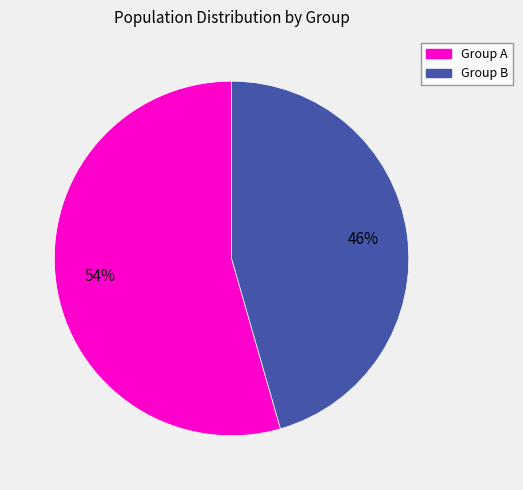

To the nearest percent, what is the average slice percentage?

50%